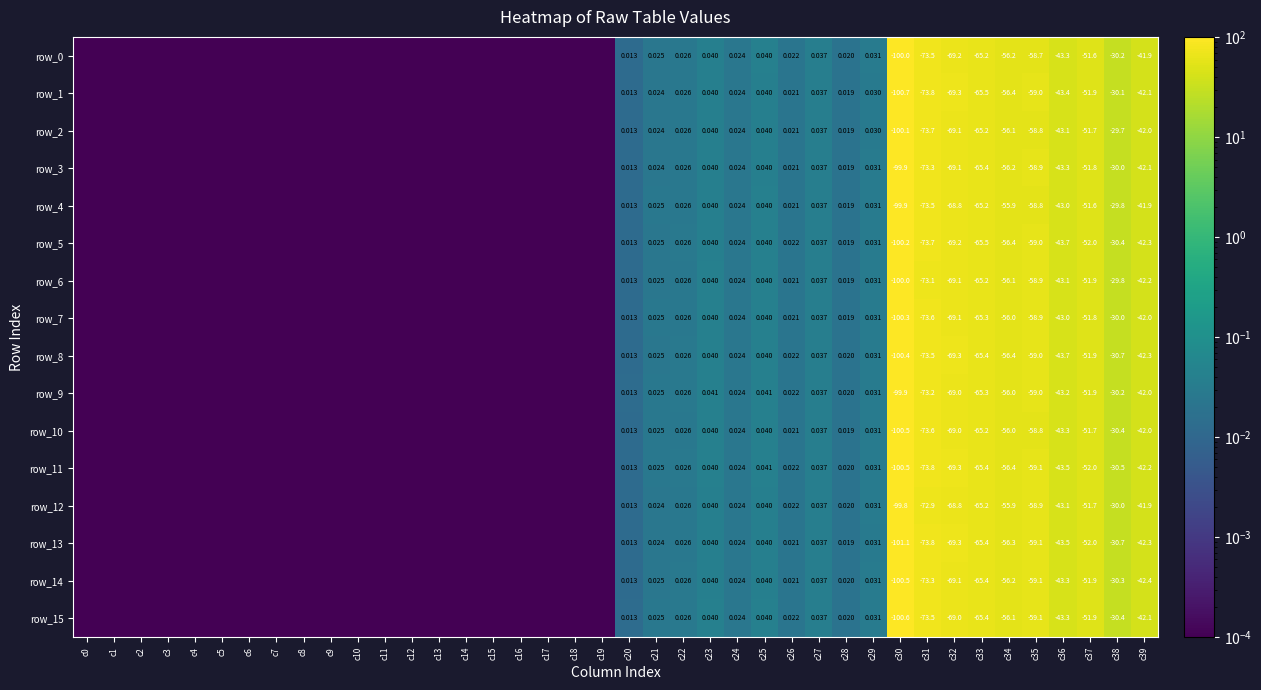

Reading left to right, what are all the values shown in this chart?

row_0: c0=0.0	c1=0.0	c2=0.0	c3=0.0	c4=0.0	c5=0.0	c6=0.0	c7=0.0	c8=0.0	c9=0.0	c10=0.0	c11=0.0	c12=0.0	c13=0.0	c14=0.0	c15=0.0	c16=0.0	c17=0.0	c18=0.0	c19=0.0	c20=0.0	c21=0.0	c22=0.0	c23=0.0	c24=0.0	c25=0.0	c26=0.0	c27=0.0	c28=0.0	c29=0.0	c30=100.0	c31=73.5	c32=69.2	c33=65.2	c34=56.2	c35=58.7	c36=43.3	c37=51.6	c38=30.2	c39=41.9
row_1: c0=0.0	c1=0.0	c2=0.0	c3=0.0	c4=0.0	c5=0.0	c6=0.0	c7=0.0	c8=0.0	c9=0.0	c10=0.0	c11=0.0	c12=0.0	c13=0.0	c14=0.0	c15=0.0	c16=0.0	c17=0.0	c18=0.0	c19=0.0	c20=0.0	c21=0.0	c22=0.0	c23=0.0	c24=0.0	c25=0.0	c26=0.0	c27=0.0	c28=0.0	c29=0.0	c30=100.7	c31=73.8	c32=69.3	c33=65.5	c34=56.4	c35=59.0	c36=43.4	c37=51.9	c38=30.1	c39=42.1
row_2: c0=0.0	c1=0.0	c2=0.0	c3=0.0	c4=0.0	c5=0.0	c6=0.0	c7=0.0	c8=0.0	c9=0.0	c10=0.0	c11=0.0	c12=0.0	c13=0.0	c14=0.0	c15=0.0	c16=0.0	c17=0.0	c18=0.0	c19=0.0	c20=0.0	c21=0.0	c22=0.0	c23=0.0	c24=0.0	c25=0.0	c26=0.0	c27=0.0	c28=0.0	c29=0.0	c30=100.1	c31=73.7	c32=69.1	c33=65.2	c34=56.1	c35=58.8	c36=43.1	c37=51.7	c38=29.7	c39=42.0
row_3: c0=0.0	c1=0.0	c2=0.0	c3=0.0	c4=0.0	c5=0.0	c6=0.0	c7=0.0	c8=0.0	c9=0.0	c10=0.0	c11=0.0	c12=0.0	c13=0.0	c14=0.0	c15=0.0	c16=0.0	c17=0.0	c18=0.0	c19=0.0	c20=0.0	c21=0.0	c22=0.0	c23=0.0	c24=0.0	c25=0.0	c26=0.0	c27=0.0	c28=0.0	c29=0.0	c30=99.9	c31=73.3	c32=69.1	c33=65.4	c34=56.2	c35=58.9	c36=43.3	c37=51.8	c38=30.0	c39=42.1
row_4: c0=0.0	c1=0.0	c2=0.0	c3=0.0	c4=0.0	c5=0.0	c6=0.0	c7=0.0	c8=0.0	c9=0.0	c10=0.0	c11=0.0	c12=0.0	c13=0.0	c14=0.0	c15=0.0	c16=0.0	c17=0.0	c18=0.0	c19=0.0	c20=0.0	c21=0.0	c22=0.0	c23=0.0	c24=0.0	c25=0.0	c26=0.0	c27=0.0	c28=0.0	c29=0.0	c30=99.9	c31=73.5	c32=68.8	c33=65.2	c34=55.9	c35=58.8	c36=43.0	c37=51.6	c38=29.8	c39=41.9
row_5: c0=0.0	c1=0.0	c2=0.0	c3=0.0	c4=0.0	c5=0.0	c6=0.0	c7=0.0	c8=0.0	c9=0.0	c10=0.0	c11=0.0	c12=0.0	c13=0.0	c14=0.0	c15=0.0	c16=0.0	c17=0.0	c18=0.0	c19=0.0	c20=0.0	c21=0.0	c22=0.0	c23=0.0	c24=0.0	c25=0.0	c26=0.0	c27=0.0	c28=0.0	c29=0.0	c30=100.2	c31=73.7	c32=69.2	c33=65.5	c34=56.4	c35=59.0	c36=43.7	c37=52.0	c38=30.4	c39=42.3
row_6: c0=0.0	c1=0.0	c2=0.0	c3=0.0	c4=0.0	c5=0.0	c6=0.0	c7=0.0	c8=0.0	c9=0.0	c10=0.0	c11=0.0	c12=0.0	c13=0.0	c14=0.0	c15=0.0	c16=0.0	c17=0.0	c18=0.0	c19=0.0	c20=0.0	c21=0.0	c22=0.0	c23=0.0	c24=0.0	c25=0.0	c26=0.0	c27=0.0	c28=0.0	c29=0.0	c30=100.0	c31=73.1	c32=69.1	c33=65.2	c34=56.1	c35=58.9	c36=43.1	c37=51.9	c38=29.8	c39=42.2
row_7: c0=0.0	c1=0.0	c2=0.0	c3=0.0	c4=0.0	c5=0.0	c6=0.0	c7=0.0	c8=0.0	c9=0.0	c10=0.0	c11=0.0	c12=0.0	c13=0.0	c14=0.0	c15=0.0	c16=0.0	c17=0.0	c18=0.0	c19=0.0	c20=0.0	c21=0.0	c22=0.0	c23=0.0	c24=0.0	c25=0.0	c26=0.0	c27=0.0	c28=0.0	c29=0.0	c30=100.3	c31=73.6	c32=69.1	c33=65.3	c34=56.0	c35=58.9	c36=43.0	c37=51.8	c38=30.0	c39=42.0
row_8: c0=0.0	c1=0.0	c2=0.0	c3=0.0	c4=0.0	c5=0.0	c6=0.0	c7=0.0	c8=0.0	c9=0.0	c10=0.0	c11=0.0	c12=0.0	c13=0.0	c14=0.0	c15=0.0	c16=0.0	c17=0.0	c18=0.0	c19=0.0	c20=0.0	c21=0.0	c22=0.0	c23=0.0	c24=0.0	c25=0.0	c26=0.0	c27=0.0	c28=0.0	c29=0.0	c30=100.4	c31=73.5	c32=69.3	c33=65.4	c34=56.4	c35=59.0	c36=43.7	c37=51.9	c38=30.7	c39=42.3
row_9: c0=0.0	c1=0.0	c2=0.0	c3=0.0	c4=0.0	c5=0.0	c6=0.0	c7=0.0	c8=0.0	c9=0.0	c10=0.0	c11=0.0	c12=0.0	c13=0.0	c14=0.0	c15=0.0	c16=0.0	c17=0.0	c18=0.0	c19=0.0	c20=0.0	c21=0.0	c22=0.0	c23=0.0	c24=0.0	c25=0.0	c26=0.0	c27=0.0	c28=0.0	c29=0.0	c30=99.9	c31=73.2	c32=69.0	c33=65.3	c34=56.0	c35=59.0	c36=43.2	c37=51.9	c38=30.2	c39=42.0
row_10: c0=0.0	c1=0.0	c2=0.0	c3=0.0	c4=0.0	c5=0.0	c6=0.0	c7=0.0	c8=0.0	c9=0.0	c10=0.0	c11=0.0	c12=0.0	c13=0.0	c14=0.0	c15=0.0	c16=0.0	c17=0.0	c18=0.0	c19=0.0	c20=0.0	c21=0.0	c22=0.0	c23=0.0	c24=0.0	c25=0.0	c26=0.0	c27=0.0	c28=0.0	c29=0.0	c30=100.5	c31=73.6	c32=69.0	c33=65.2	c34=56.0	c35=58.8	c36=43.3	c37=51.7	c38=30.4	c39=42.0
row_11: c0=0.0	c1=0.0	c2=0.0	c3=0.0	c4=0.0	c5=0.0	c6=0.0	c7=0.0	c8=0.0	c9=0.0	c10=0.0	c11=0.0	c12=0.0	c13=0.0	c14=0.0	c15=0.0	c16=0.0	c17=0.0	c18=0.0	c19=0.0	c20=0.0	c21=0.0	c22=0.0	c23=0.0	c24=0.0	c25=0.0	c26=0.0	c27=0.0	c28=0.0	c29=0.0	c30=100.5	c31=73.8	c32=69.3	c33=65.4	c34=56.4	c35=59.1	c36=43.5	c37=52.0	c38=30.5	c39=42.2
row_12: c0=0.0	c1=0.0	c2=0.0	c3=0.0	c4=0.0	c5=0.0	c6=0.0	c7=0.0	c8=0.0	c9=0.0	c10=0.0	c11=0.0	c12=0.0	c13=0.0	c14=0.0	c15=0.0	c16=0.0	c17=0.0	c18=0.0	c19=0.0	c20=0.0	c21=0.0	c22=0.0	c23=0.0	c24=0.0	c25=0.0	c26=0.0	c27=0.0	c28=0.0	c29=0.0	c30=99.8	c31=72.9	c32=68.8	c33=65.2	c34=55.9	c35=58.9	c36=43.1	c37=51.7	c38=30.0	c39=41.9
row_13: c0=0.0	c1=0.0	c2=0.0	c3=0.0	c4=0.0	c5=0.0	c6=0.0	c7=0.0	c8=0.0	c9=0.0	c10=0.0	c11=0.0	c12=0.0	c13=0.0	c14=0.0	c15=0.0	c16=0.0	c17=0.0	c18=0.0	c19=0.0	c20=0.0	c21=0.0	c22=0.0	c23=0.0	c24=0.0	c25=0.0	c26=0.0	c27=0.0	c28=0.0	c29=0.0	c30=101.1	c31=73.8	c32=69.3	c33=65.4	c34=56.3	c35=59.1	c36=43.5	c37=52.0	c38=30.7	c39=42.3
row_14: c0=0.0	c1=0.0	c2=0.0	c3=0.0	c4=0.0	c5=0.0	c6=0.0	c7=0.0	c8=0.0	c9=0.0	c10=0.0	c11=0.0	c12=0.0	c13=0.0	c14=0.0	c15=0.0	c16=0.0	c17=0.0	c18=0.0	c19=0.0	c20=0.0	c21=0.0	c22=0.0	c23=0.0	c24=0.0	c25=0.0	c26=0.0	c27=0.0	c28=0.0	c29=0.0	c30=100.5	c31=73.3	c32=69.1	c33=65.4	c34=56.2	c35=59.1	c36=43.3	c37=51.9	c38=30.3	c39=42.4
row_15: c0=0.0	c1=0.0	c2=0.0	c3=0.0	c4=0.0	c5=0.0	c6=0.0	c7=0.0	c8=0.0	c9=0.0	c10=0.0	c11=0.0	c12=0.0	c13=0.0	c14=0.0	c15=0.0	c16=0.0	c17=0.0	c18=0.0	c19=0.0	c20=0.0	c21=0.0	c22=0.0	c23=0.0	c24=0.0	c25=0.0	c26=0.0	c27=0.0	c28=0.0	c29=0.0	c30=100.6	c31=73.5	c32=69.0	c33=65.4	c34=56.1	c35=59.1	c36=43.3	c37=51.9	c38=30.4	c39=42.1